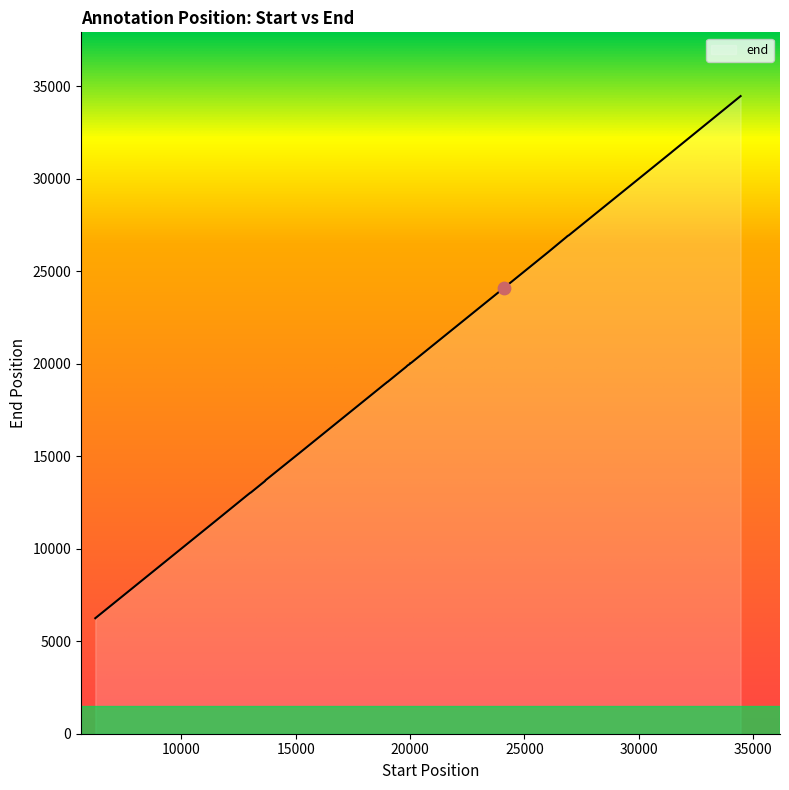

What is the smallest value displayed?

6246